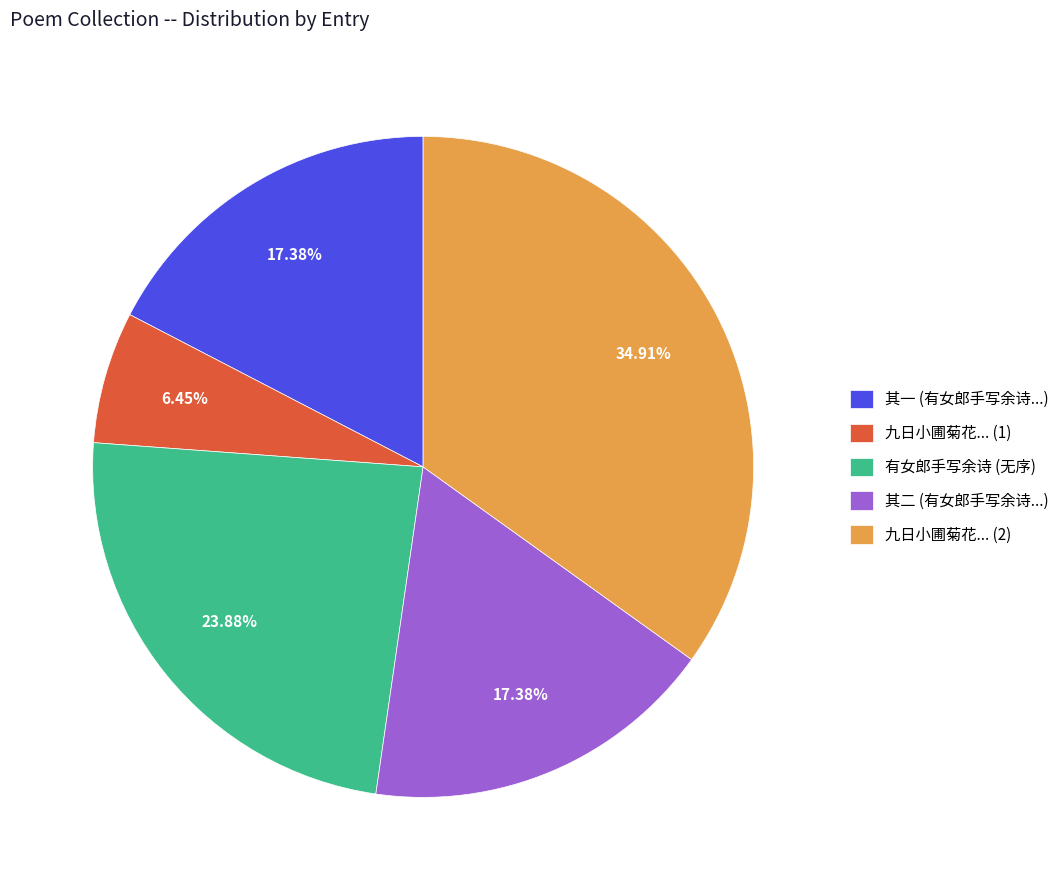

Combined, do 有女郎手写余诗 (无序) and 其二 (有女郎手写余诗...) account for over 50%?

No